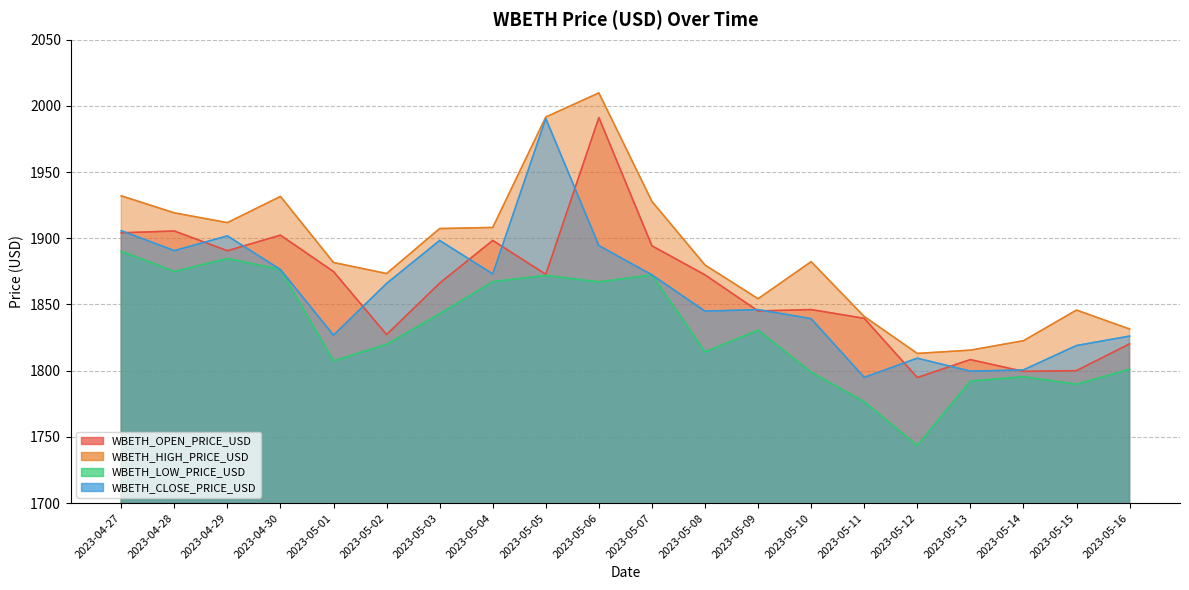

Is it true that WBETH_LOW_PRICE_USD equals 1743.5 at 2023-05-12?

True